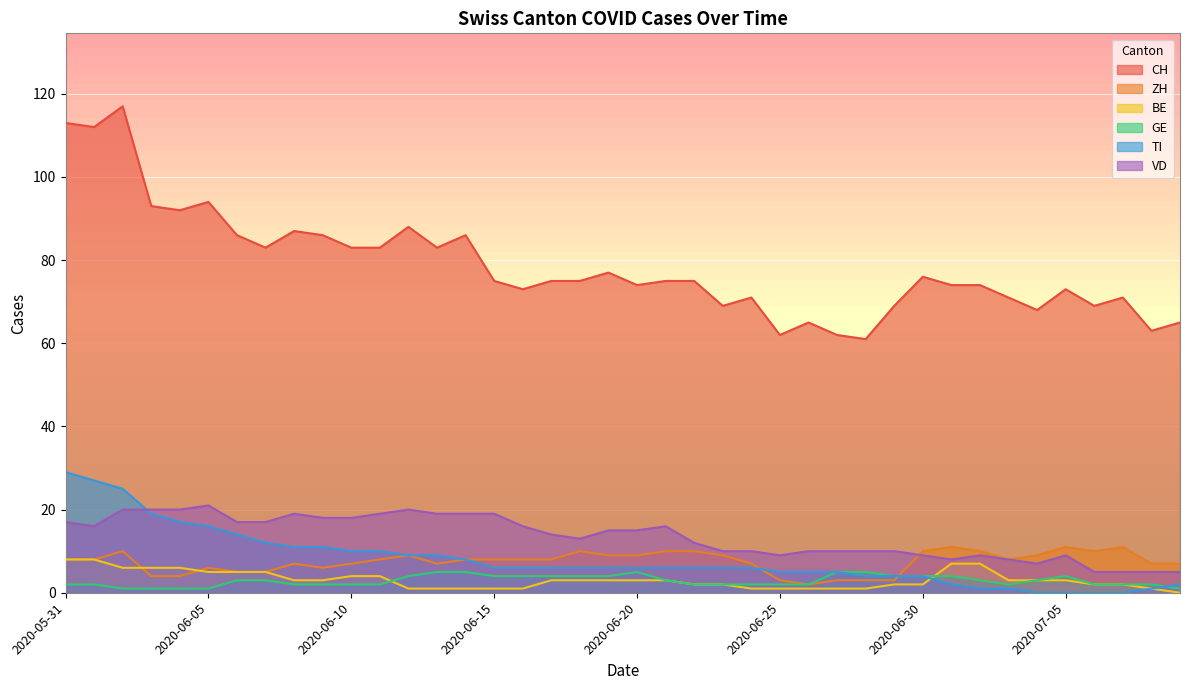

At which category does GE reach its first local valley?

2020-07-03